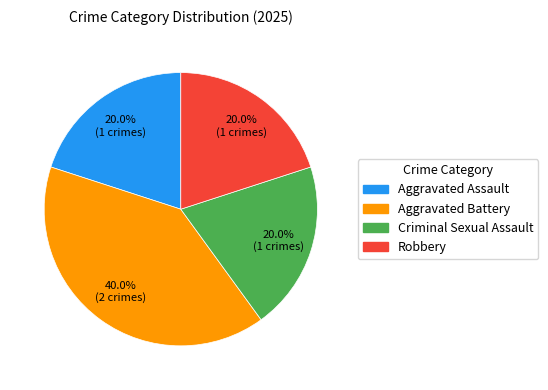

To the nearest percent, what percentage of the pie is Aggravated Battery?

40%